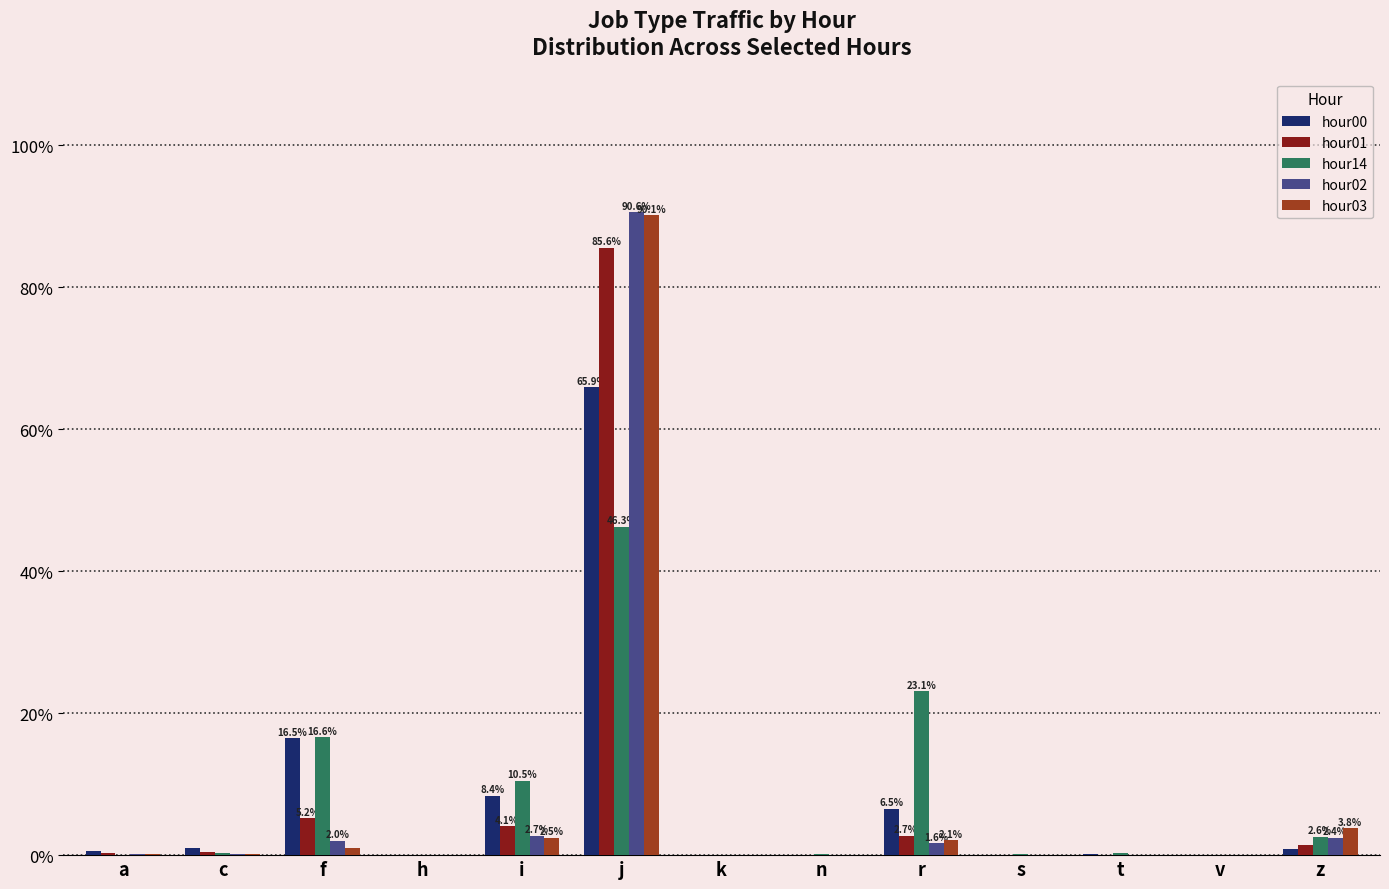

How many categories are shown in the chart?

13